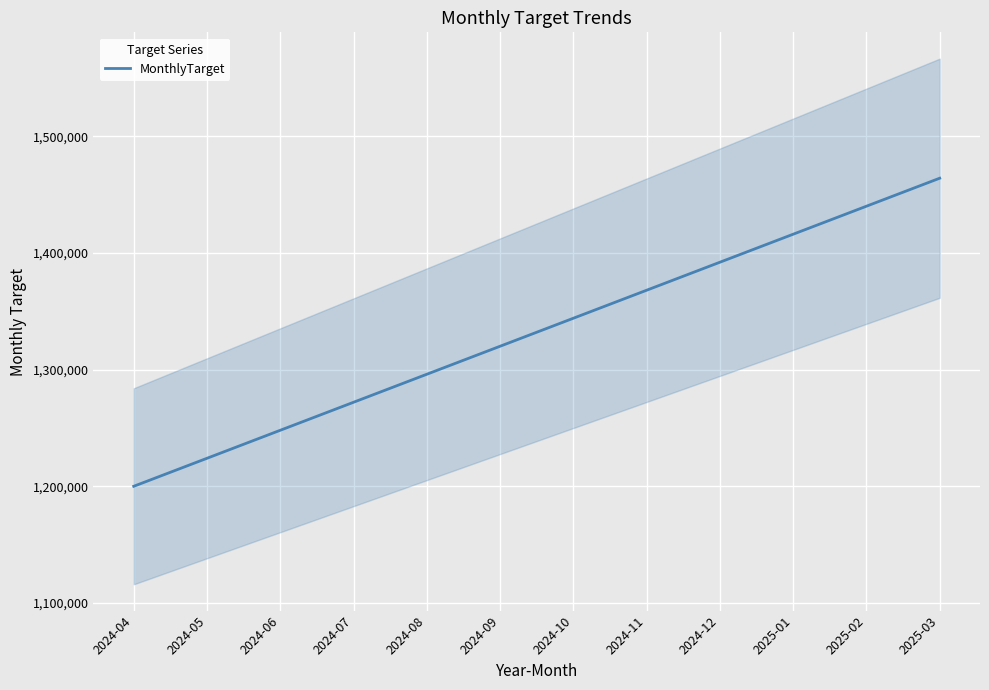

What is the change in value from 2024-06 to 2025-03?

+216000